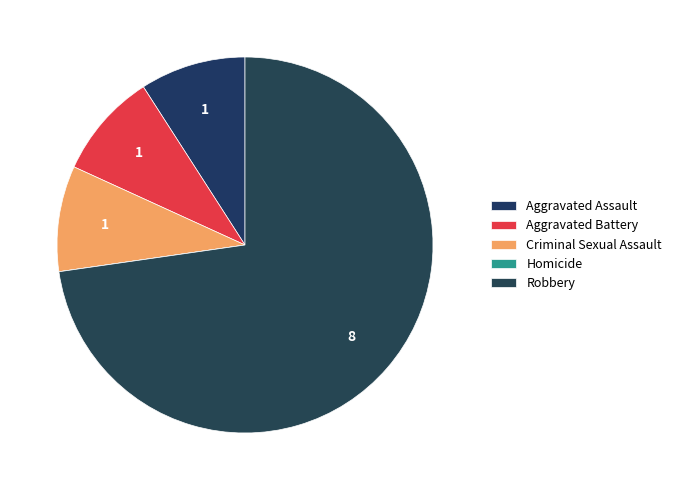

Does Robbery account for over 50% of the chart?

Yes